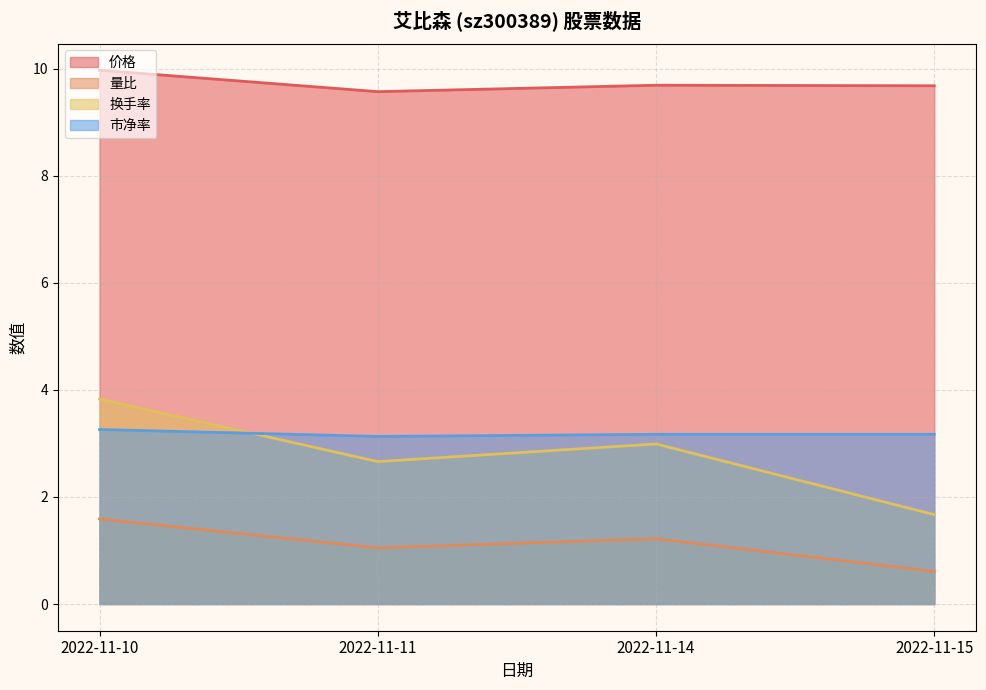

At which label does 量比 reach its minimum?

2022-11-15